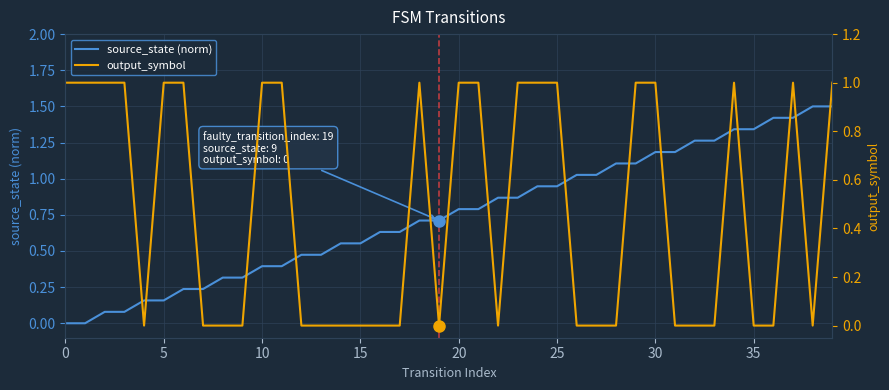

Is this an area chart (filled region under the line)?

No